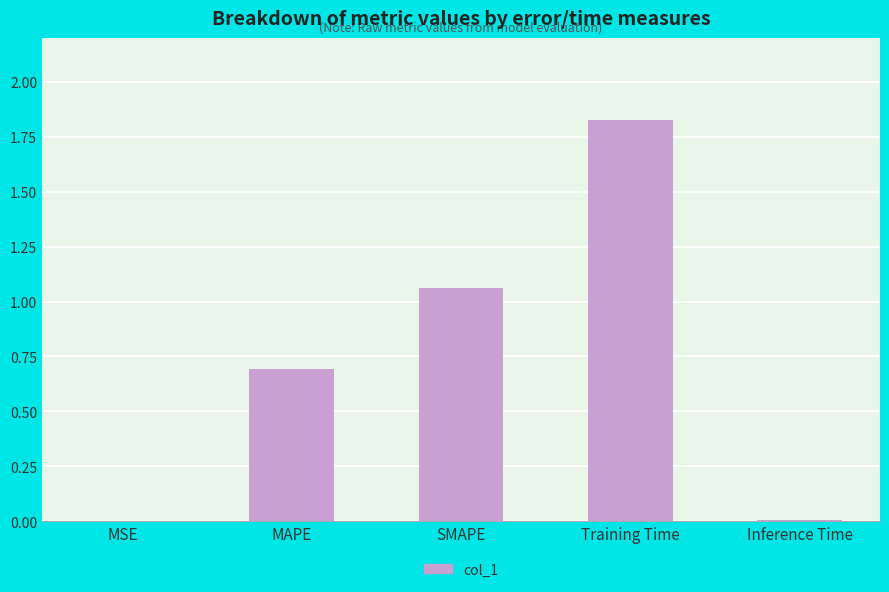

What is the sum of all values?

3.6